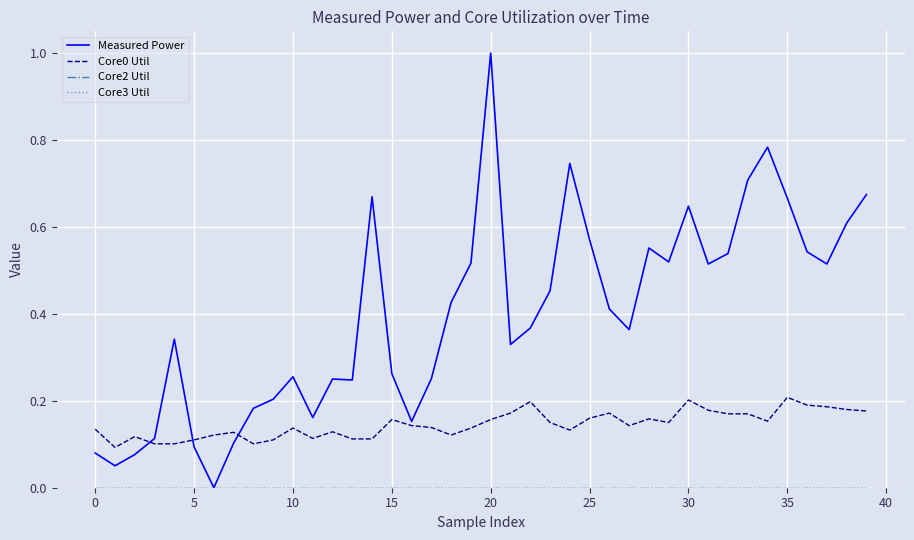

At which category is the sum across all series the highest?

20